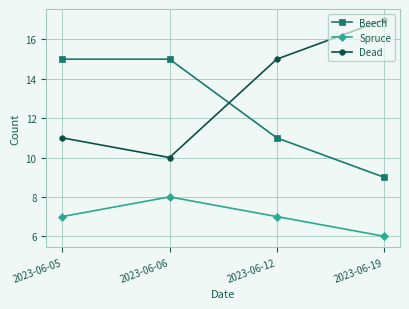

The value of Beech at 2023-06-05 is 15. True or false?

True